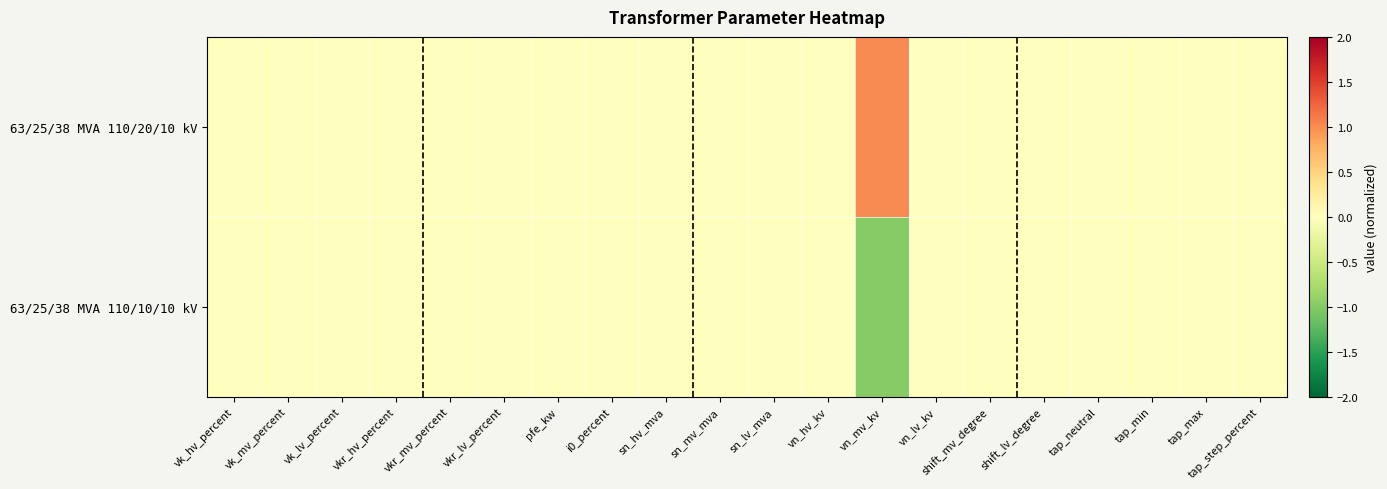

Reading right to left, what are all the values shown in this chart?

63/25/38 MVA 110/20/10 kV: tap_step_percent=0	tap_max=0	tap_min=0	tap_neutral=0	shift_lv_degree=0	shift_mv_degree=0	vn_lv_kv=0	vn_mv_kv=1	vn_hv_kv=0	sn_lv_mva=0	sn_mv_mva=0	sn_hv_mva=0	i0_percent=0	pfe_kw=0	vkr_lv_percent=0	vkr_mv_percent=0	vkr_hv_percent=0	vk_lv_percent=0	vk_mv_percent=0	vk_hv_percent=0
63/25/38 MVA 110/10/10 kV: tap_step_percent=0	tap_max=0	tap_min=0	tap_neutral=0	shift_lv_degree=0	shift_mv_degree=0	vn_lv_kv=0	vn_mv_kv=-1	vn_hv_kv=0	sn_lv_mva=0	sn_mv_mva=0	sn_hv_mva=0	i0_percent=0	pfe_kw=0	vkr_lv_percent=0	vkr_mv_percent=0	vkr_hv_percent=0	vk_lv_percent=0	vk_mv_percent=0	vk_hv_percent=0